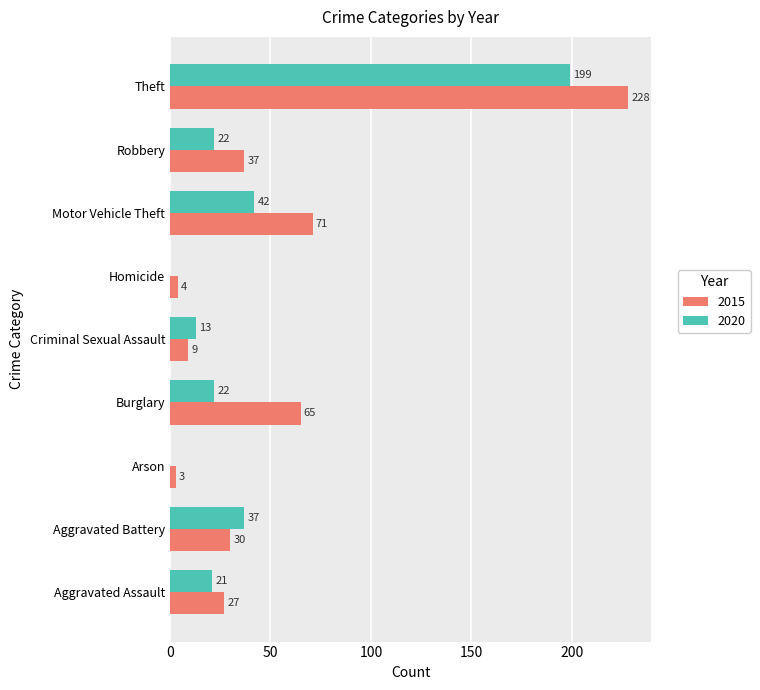

The 2020 series shows 14 at Robbery. True or false?

False